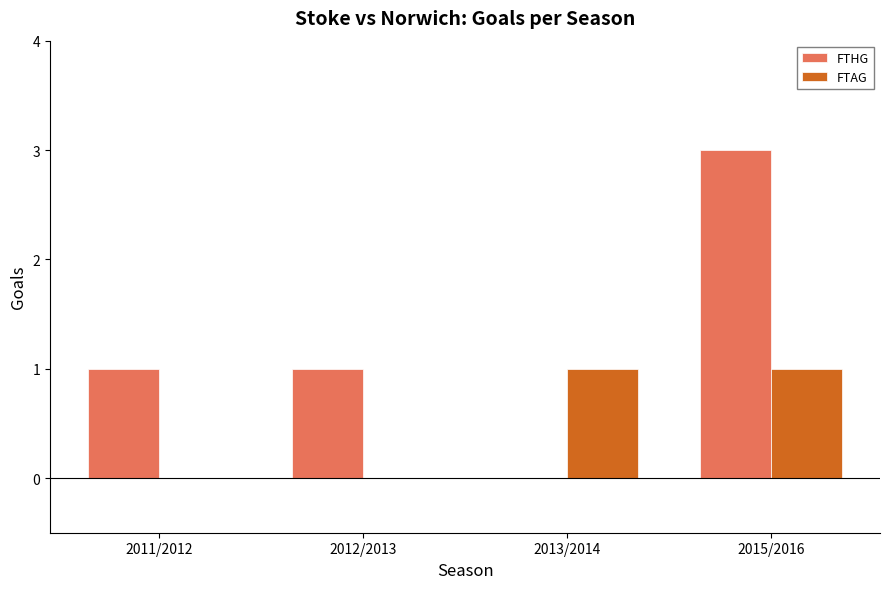

At which category does the chart reach its peak across all series?

2015/2016